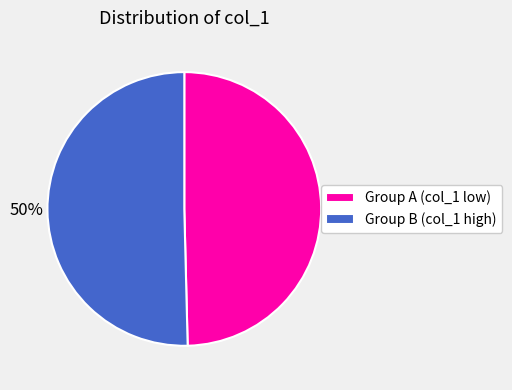

Is it true that Group B (col_1 high) is 43% of the pie?

False